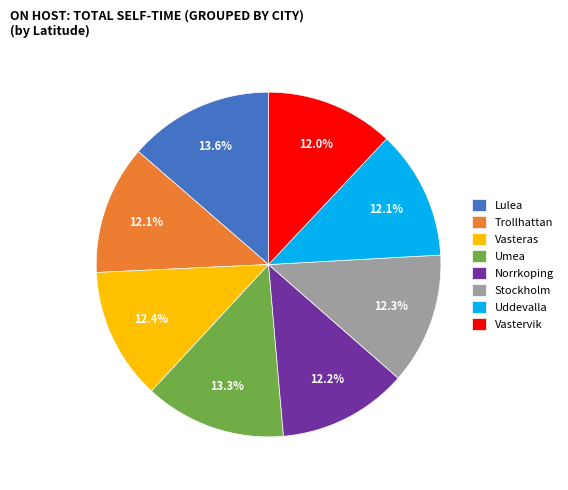

What is the ratio of the value at Stockholm to the value at Norrkoping?

1.0